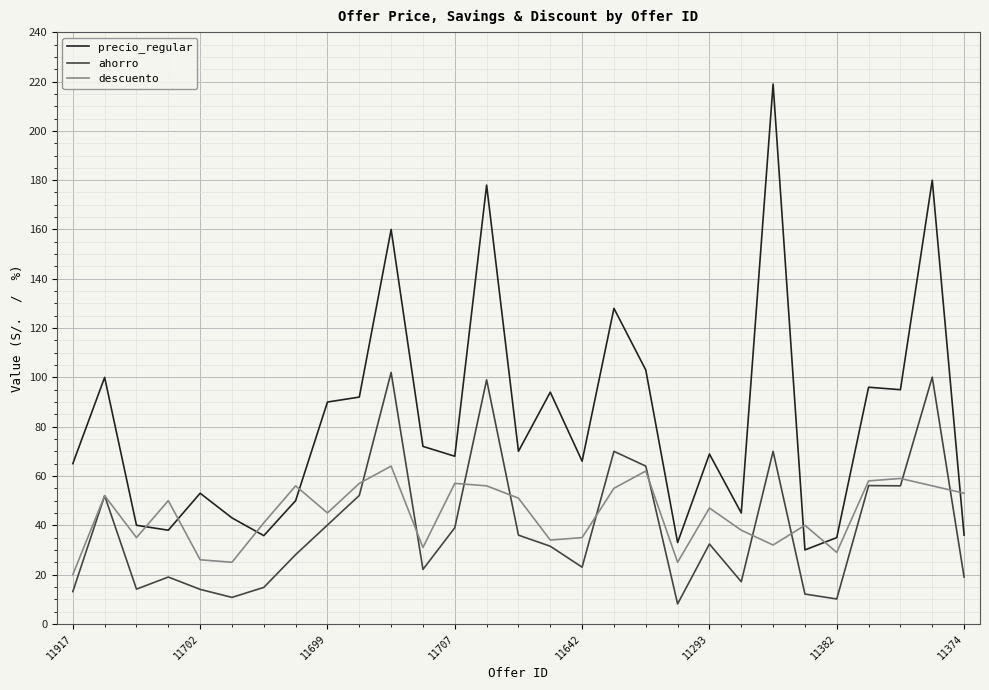

Which series has the widest spread of values?

precio_regular